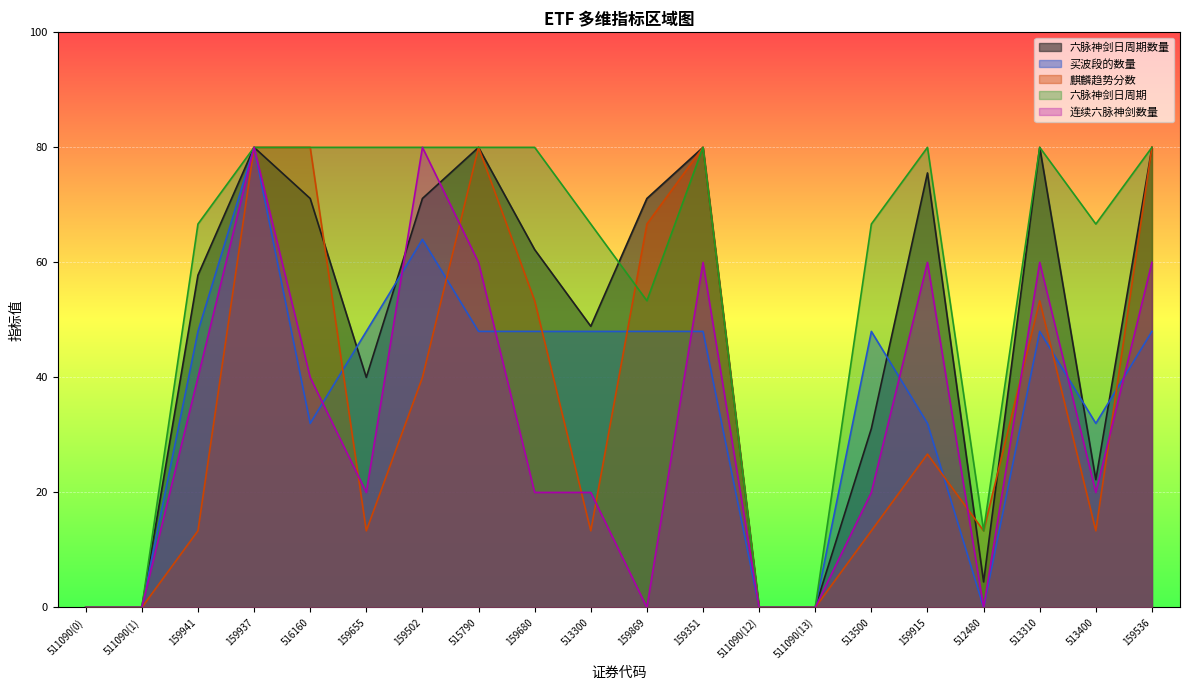

How many interior local peaks does the 连续六脉神剑数量 series have?

5